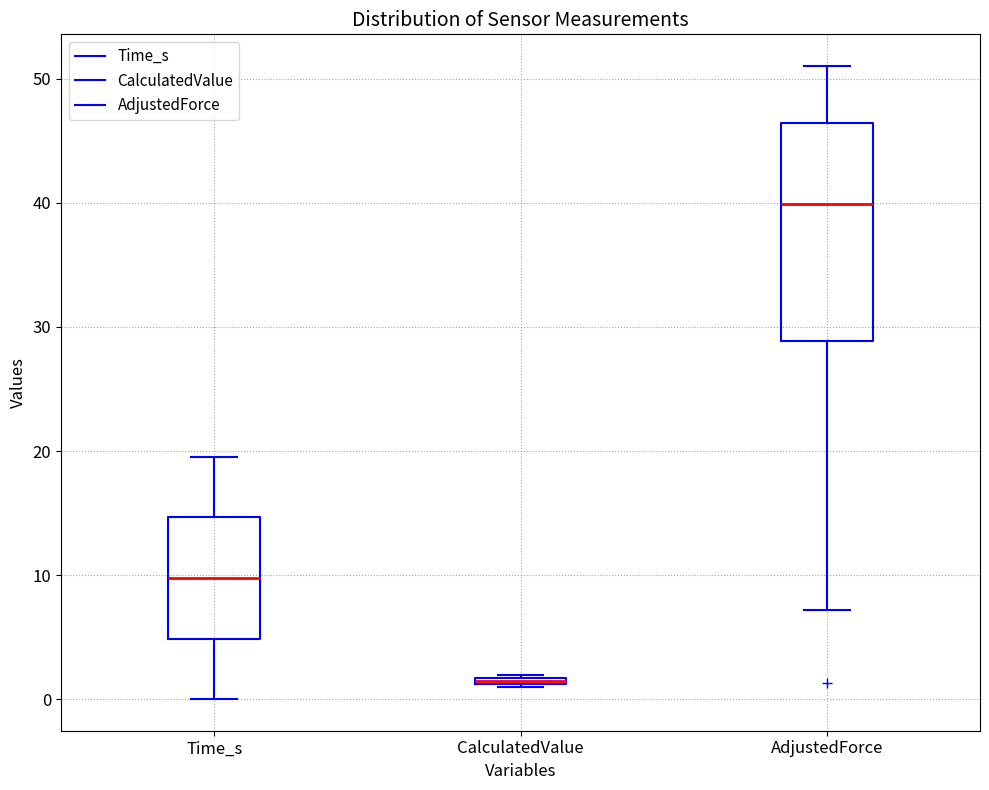

Which box has the lowest median line?

CalculatedValue